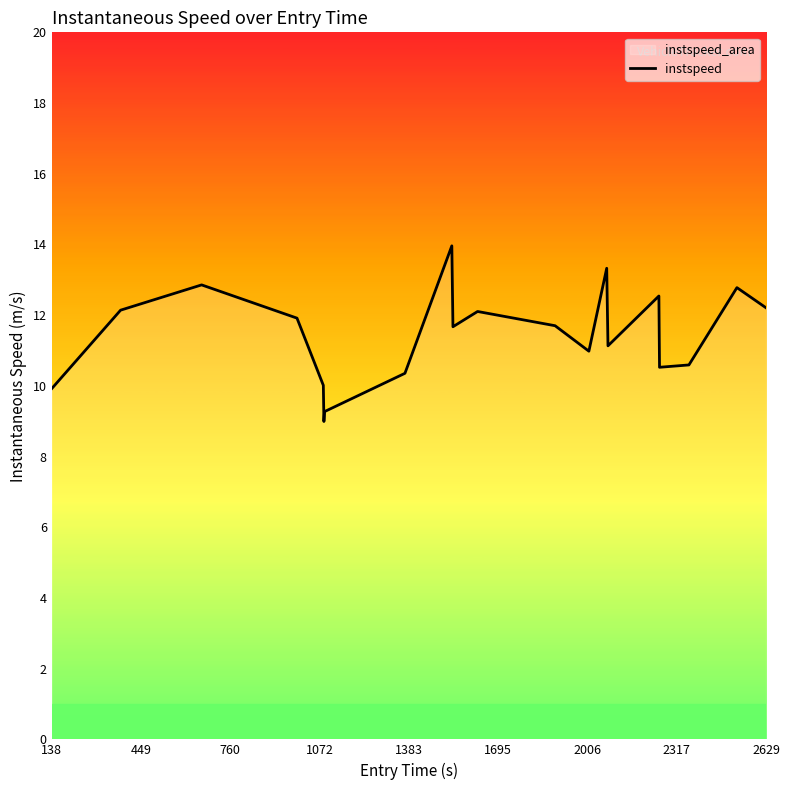

How many lines are shown in the chart?

1